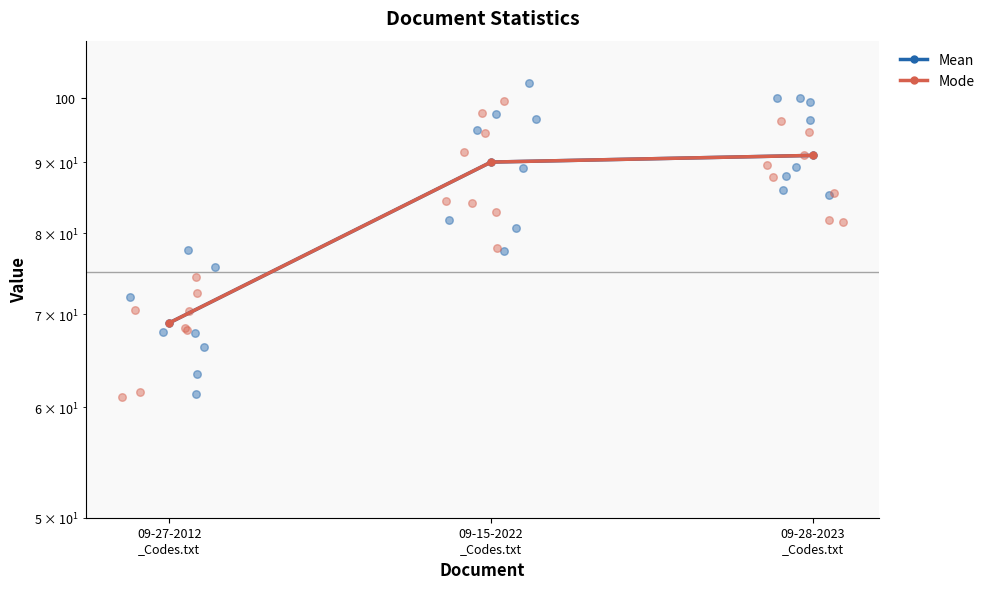

Which series has the largest total across all categories?

Mean